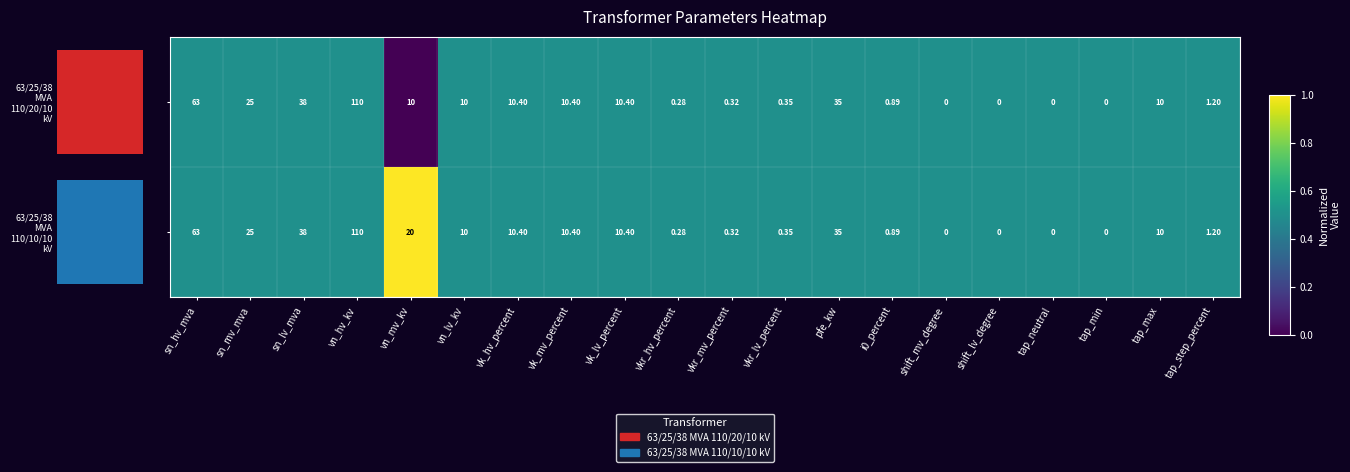

How many series are shown in this chart?

2